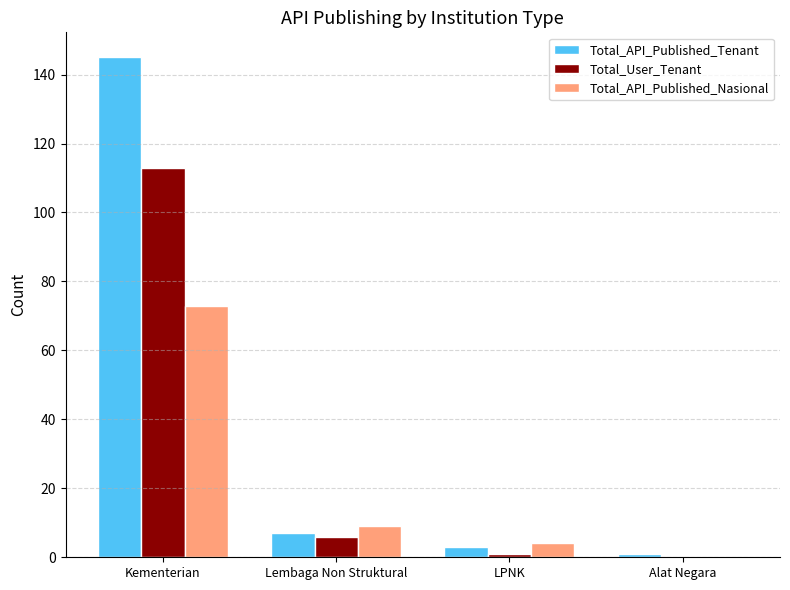

The value of Total_API_Published_Tenant at Kementerian is 43. True or false?

False